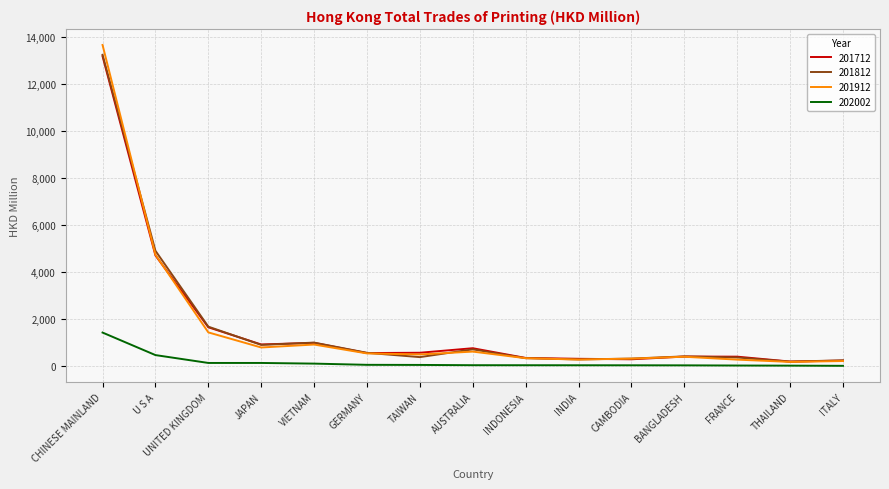

What position from the right is U S A?

14